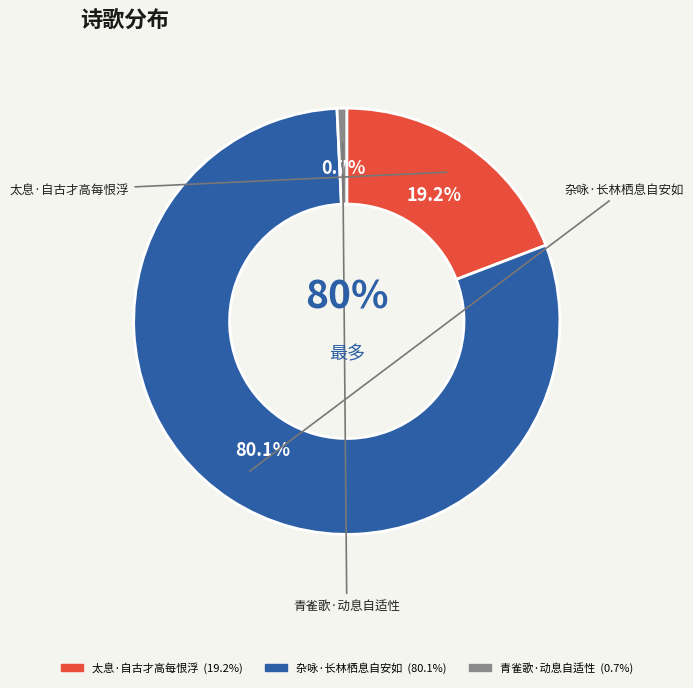

Do 太息·自古才高每恨浮 and 杂咏·长林栖息自安如 together represent more than half of the pie?

Yes